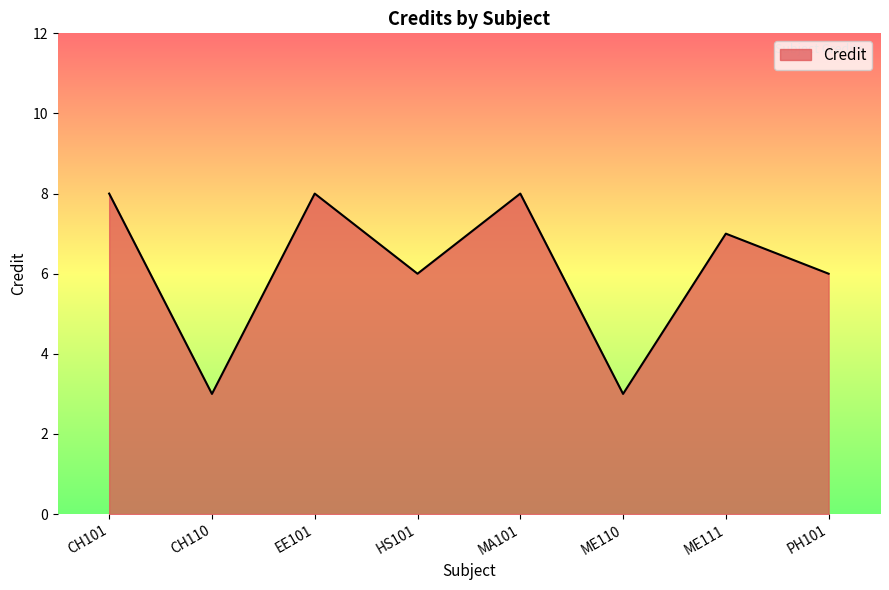

At which category does the data reach its first local peak?

EE101